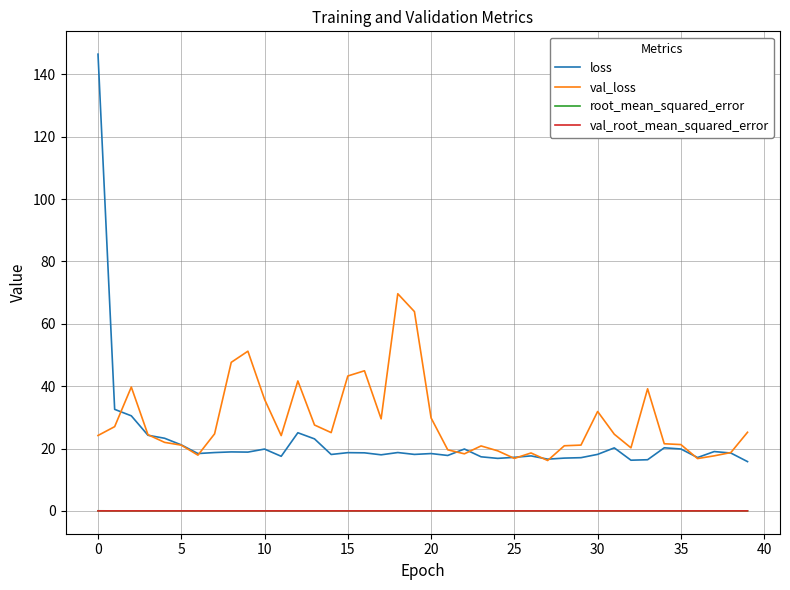

What is the sum of all val_root_mean_squared_error values?

0.3